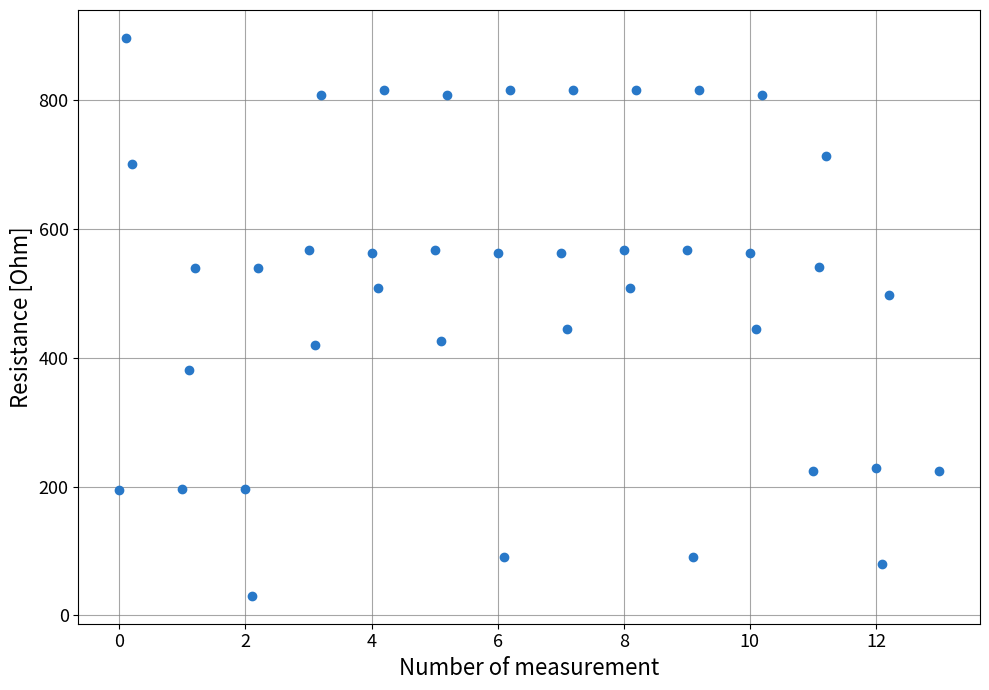

What is the range of X values (max minus min)?

13.0